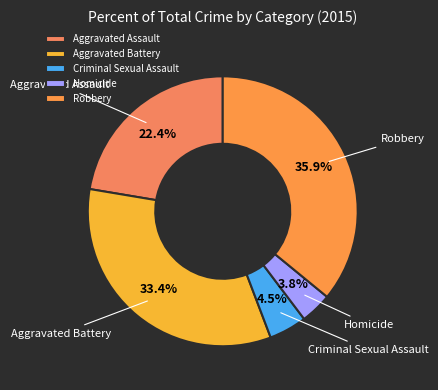

To the nearest percent, what percentage of the pie is Homicide?

4%